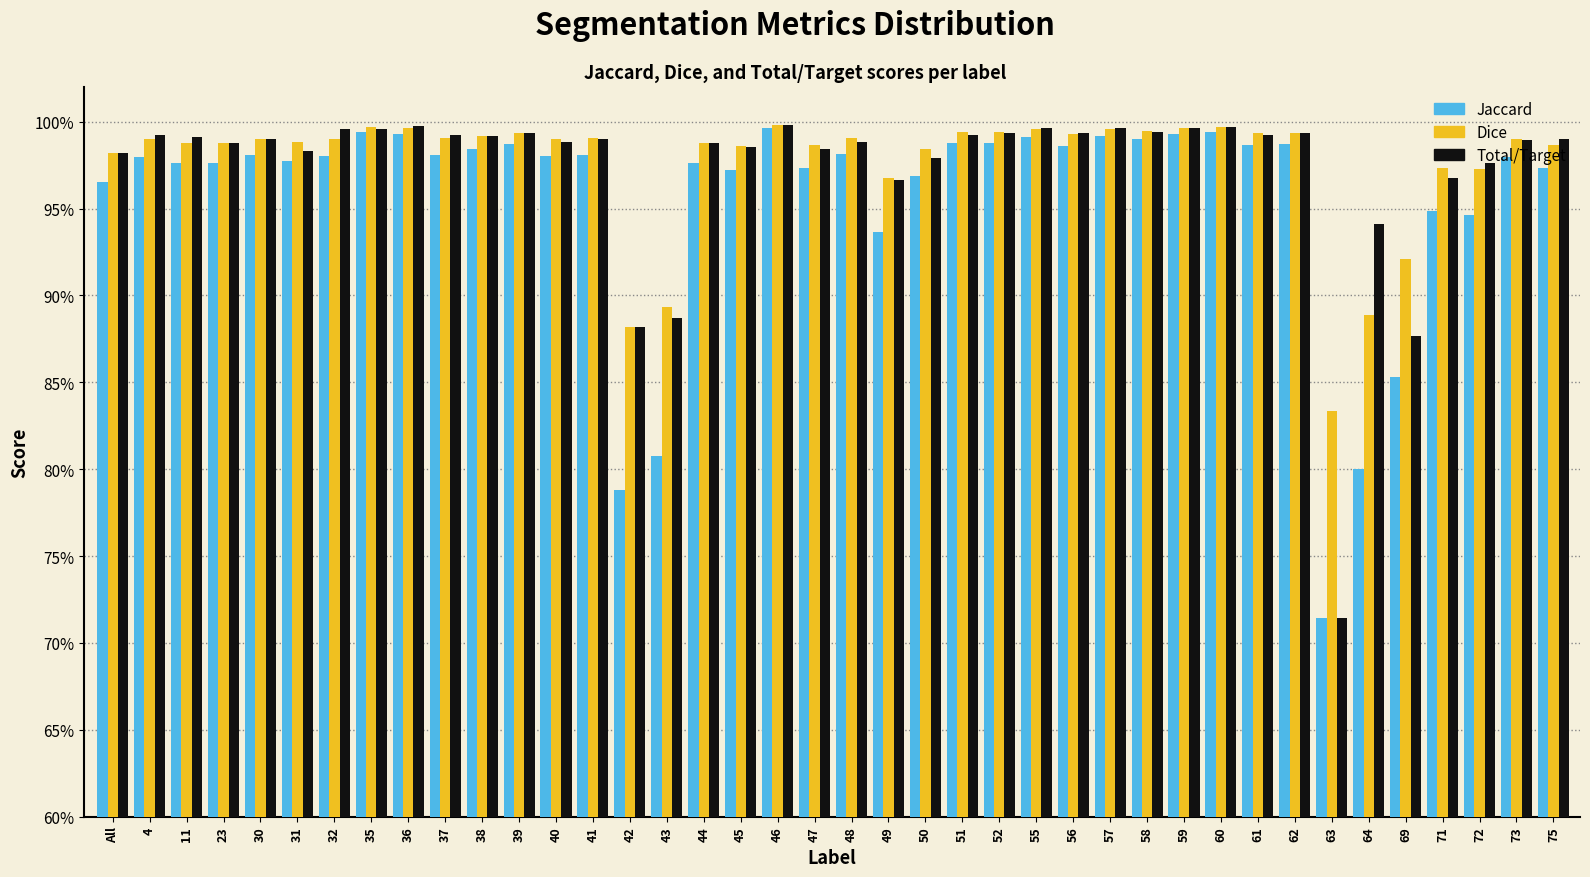

What are all the series names shown in the legend?

Jaccard, Dice, Total/Target